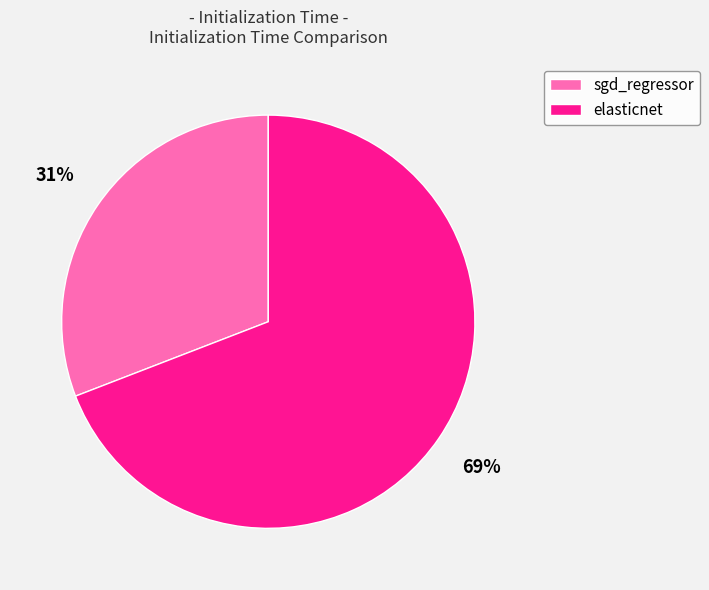

Which slice represents more than half of the pie?

elasticnet